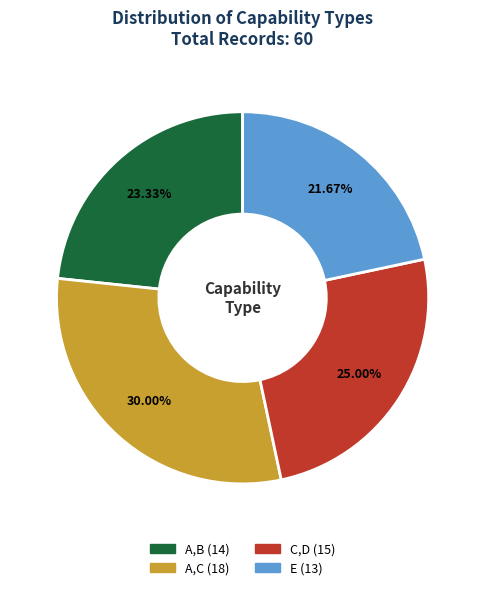

What is the ratio of the value at C,D to the value at A,B?

1.1